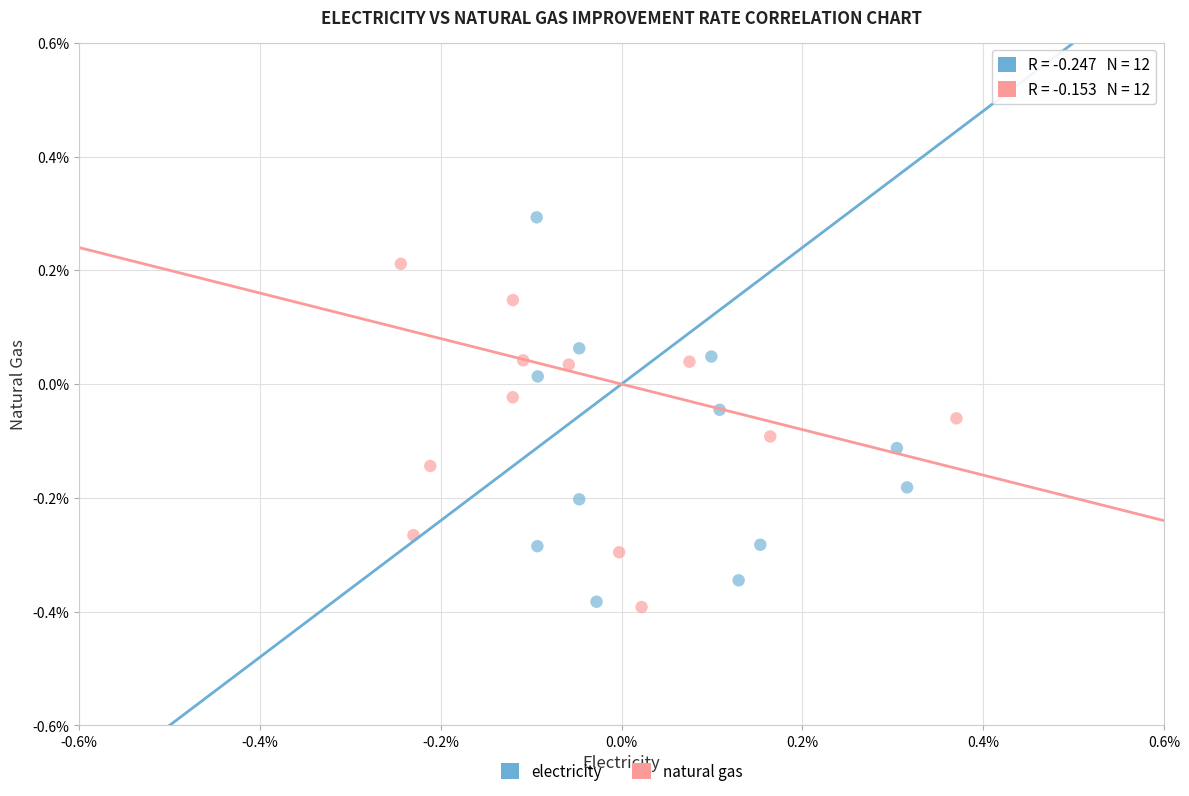

What are all the series names shown in the legend?

electricity, natural gas